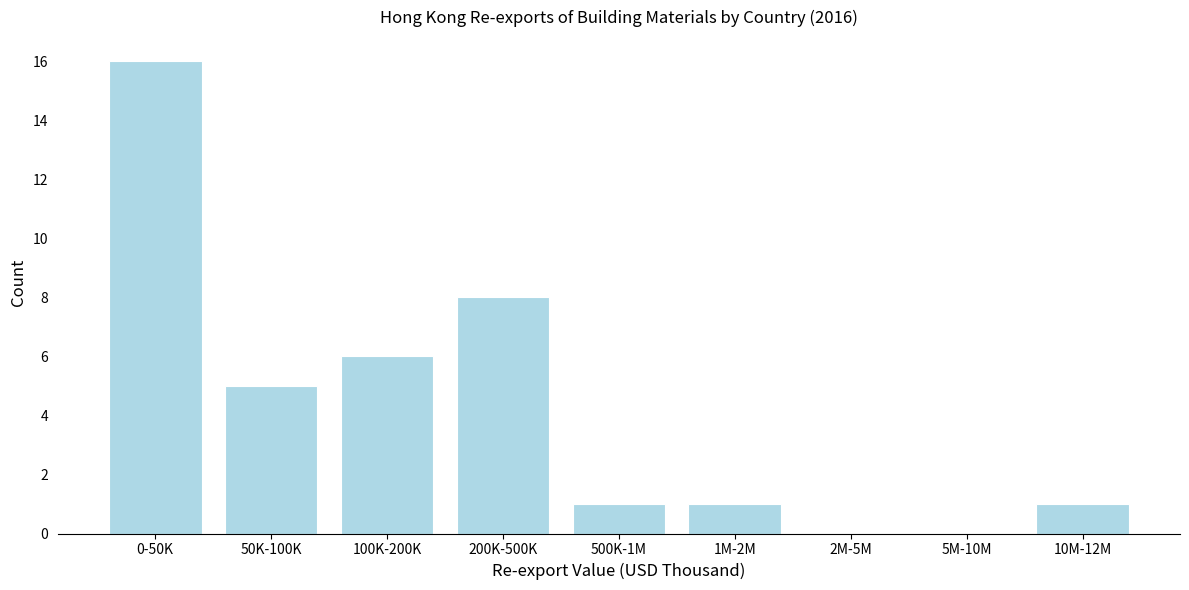

Reading left to right, list all the values displayed in this chart.

0-50K=16	50K-100K=5	100K-200K=6	200K-500K=8	500K-1M=1	1M-2M=1	2M-5M=0	5M-10M=0	10M-12M=1